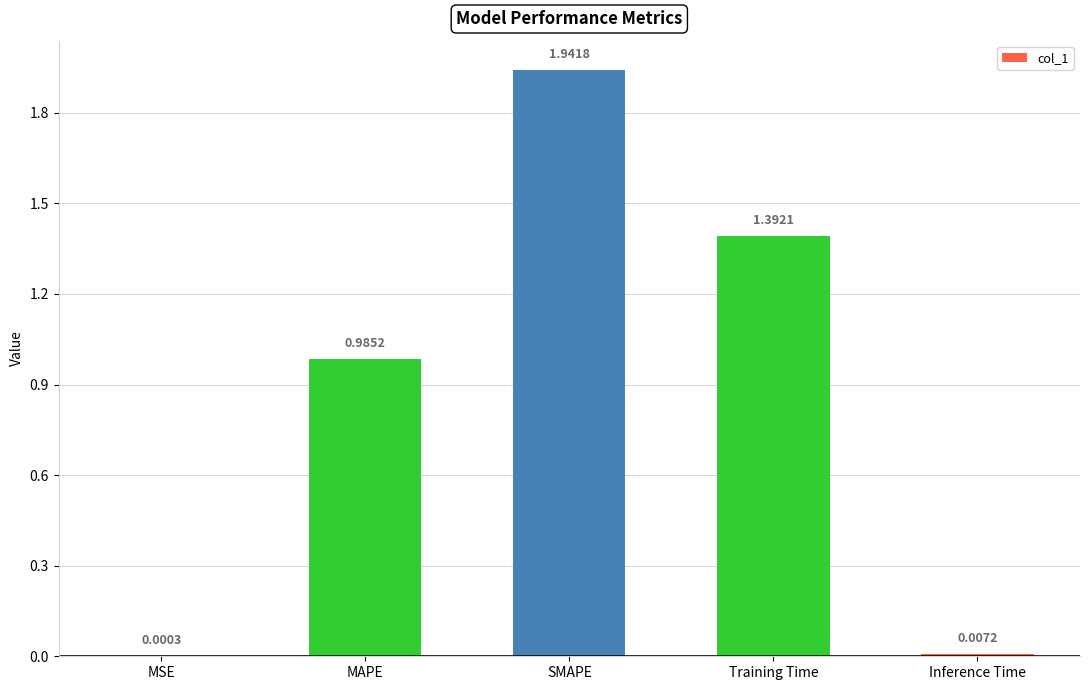

What is the change in value from SMAPE to Inference Time?

-1.9